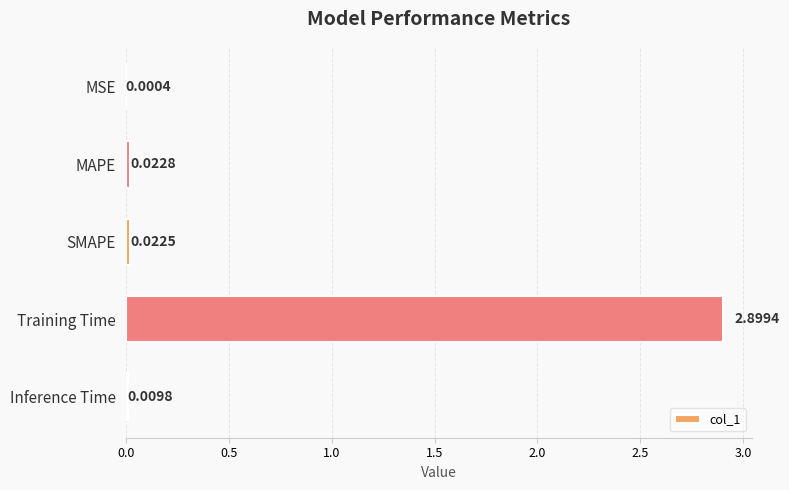

What is the average value?

0.6